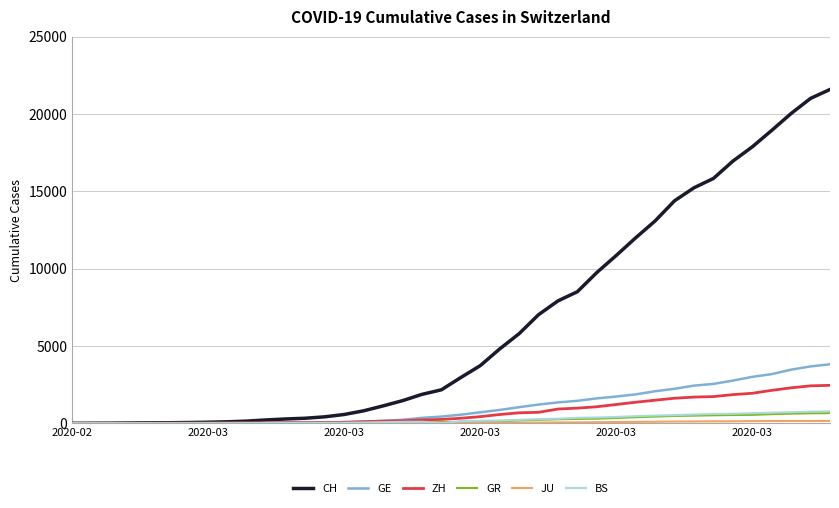

What is the maximum value shown in the chart?

21587